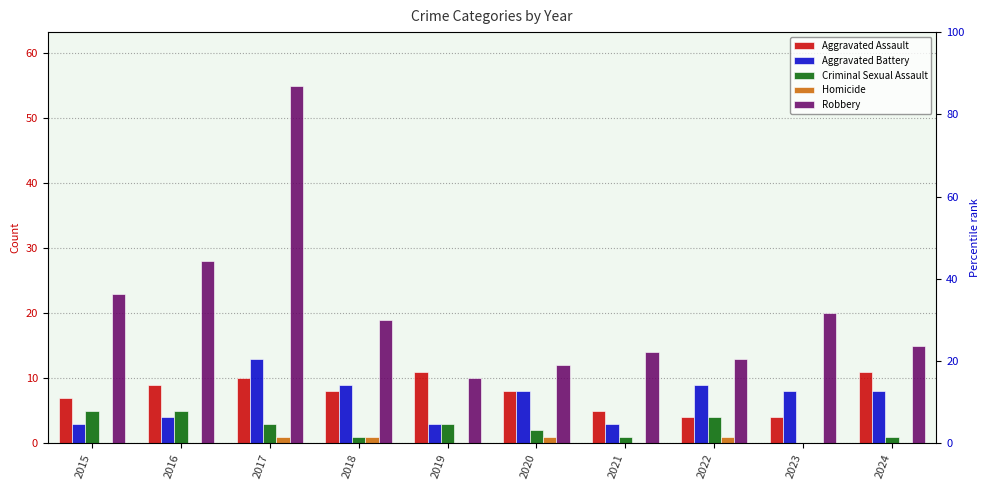

Reading left to right, transcribe all the data shown in this chart.

Aggravated Assault: 2015=7	2016=9	2017=10	2018=8	2019=11	2020=8	2021=5	2022=4	2023=4	2024=11
Aggravated Battery: 2015=3	2016=4	2017=13	2018=9	2019=3	2020=8	2021=3	2022=9	2023=8	2024=8
Criminal Sexual Assault: 2015=5	2016=5	2017=3	2018=1	2019=3	2020=2	2021=1	2022=4	2023=0	2024=1
Homicide: 2015=0	2016=0	2017=1	2018=1	2019=0	2020=1	2021=0	2022=1	2023=0	2024=0
Robbery: 2015=23	2016=28	2017=55	2018=19	2019=10	2020=12	2021=14	2022=13	2023=20	2024=15